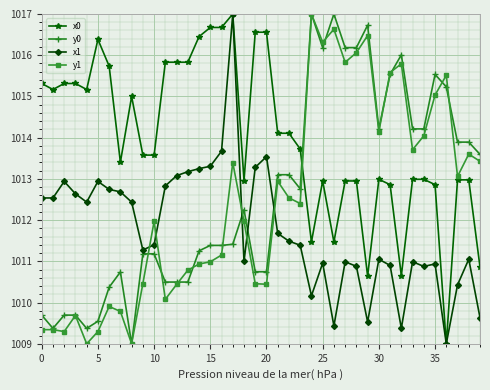

What is the maximum value for x0?

1017.0